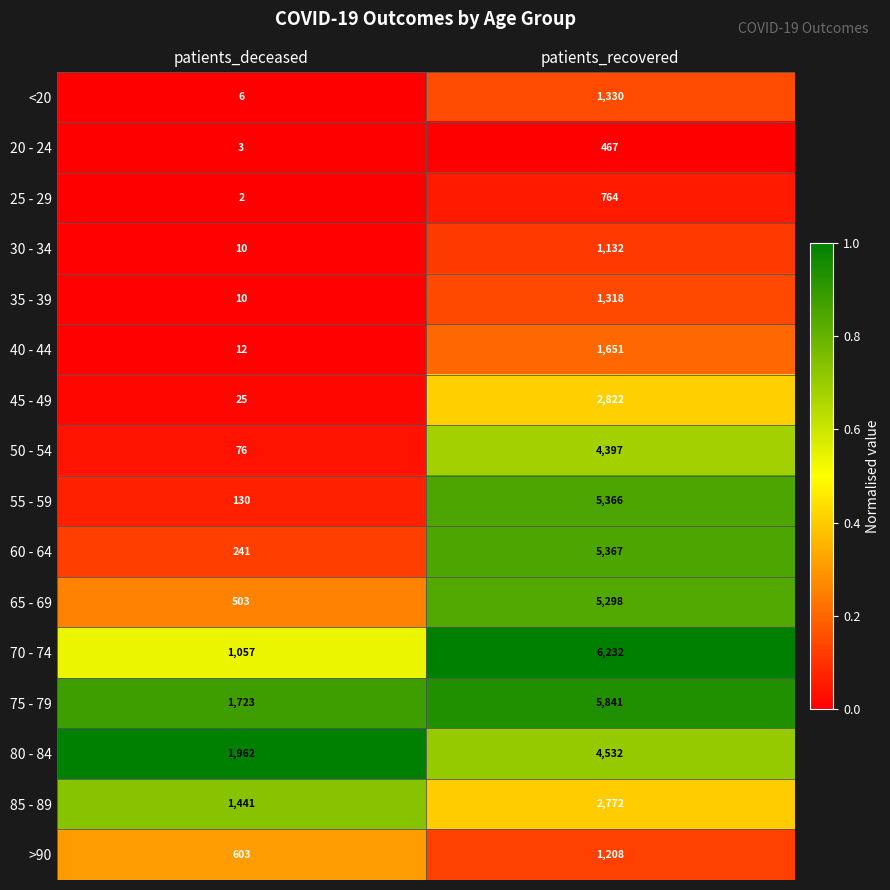

List the series in order of their peak value, lowest first.

20 - 24, 25 - 29, 30 - 34, >90, 35 - 39, <20, 40 - 44, 85 - 89, 45 - 49, 50 - 54, 80 - 84, 65 - 69, 55 - 59, 60 - 64, 75 - 79, 70 - 74